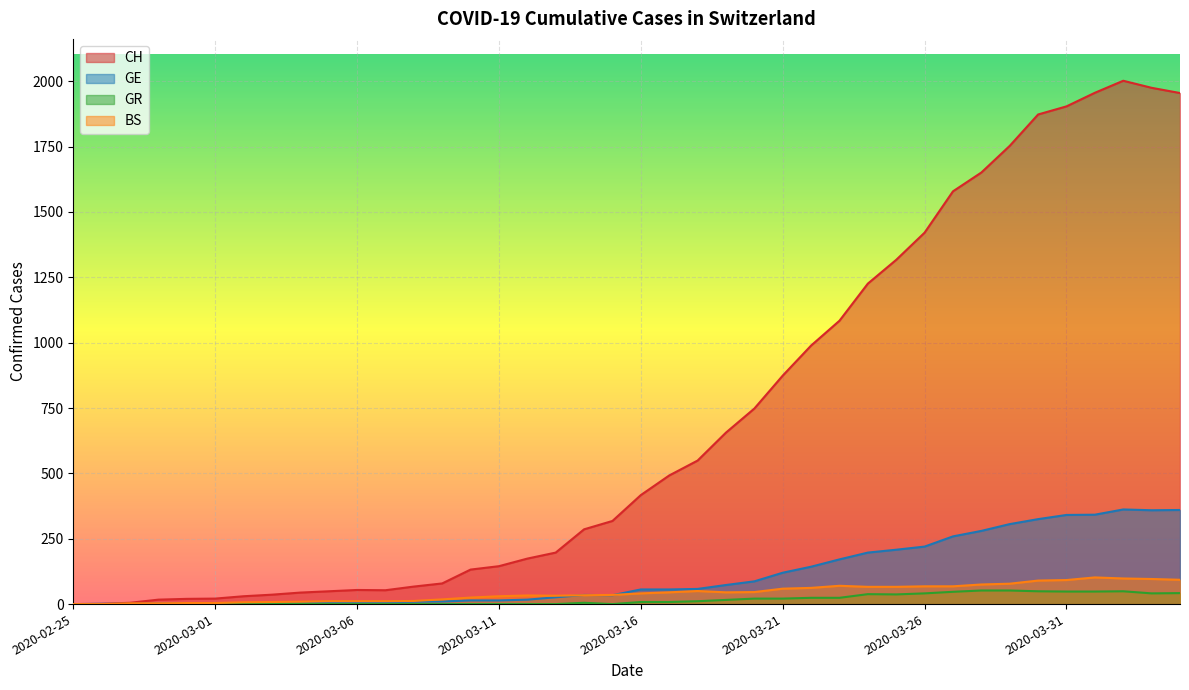

List the series in order of their peak value, lowest first.

GR, BS, GE, CH